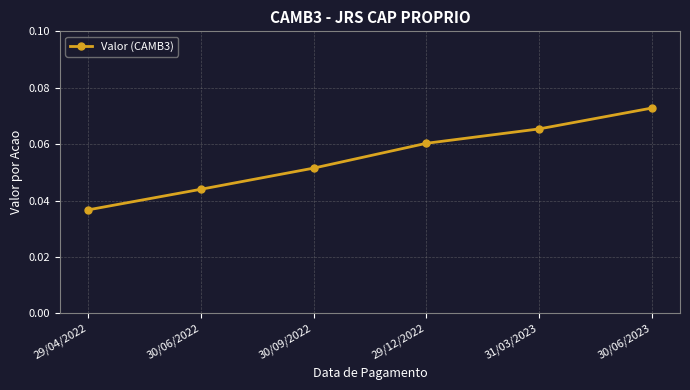

At which category does the chart reach its minimum across all series?

29/04/2022